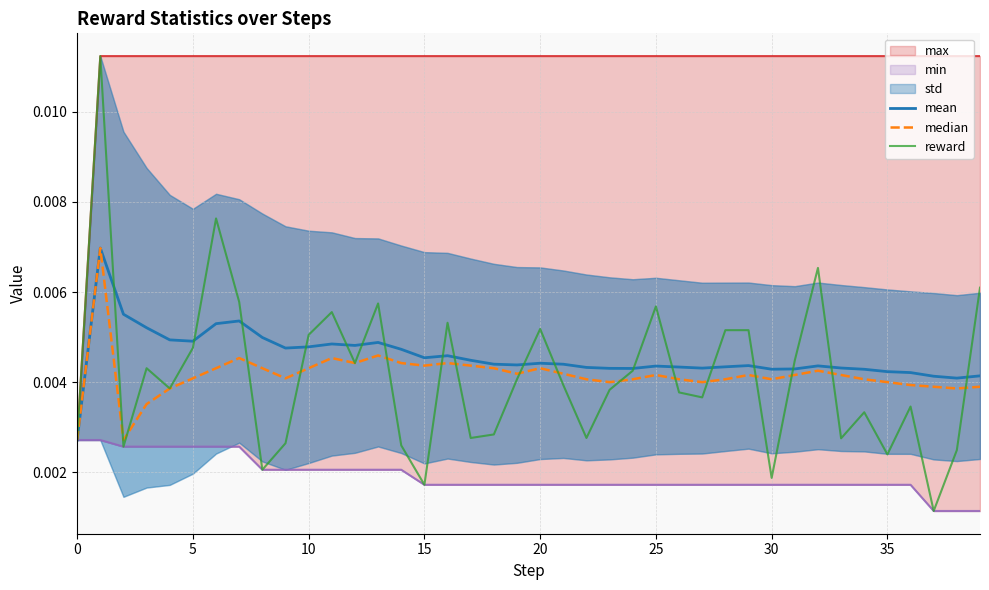

True or false: min and median intersect in this chart.

False